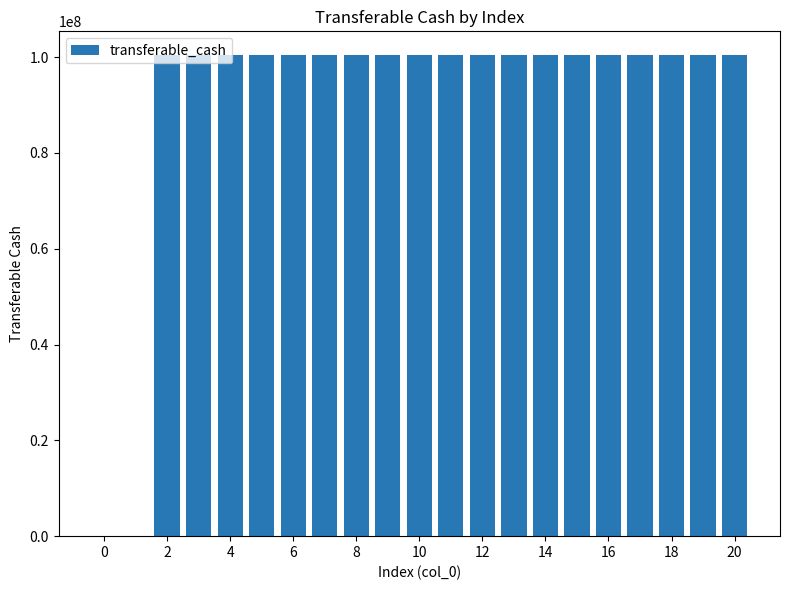

What is the maximum value shown in the chart?

100346737.6